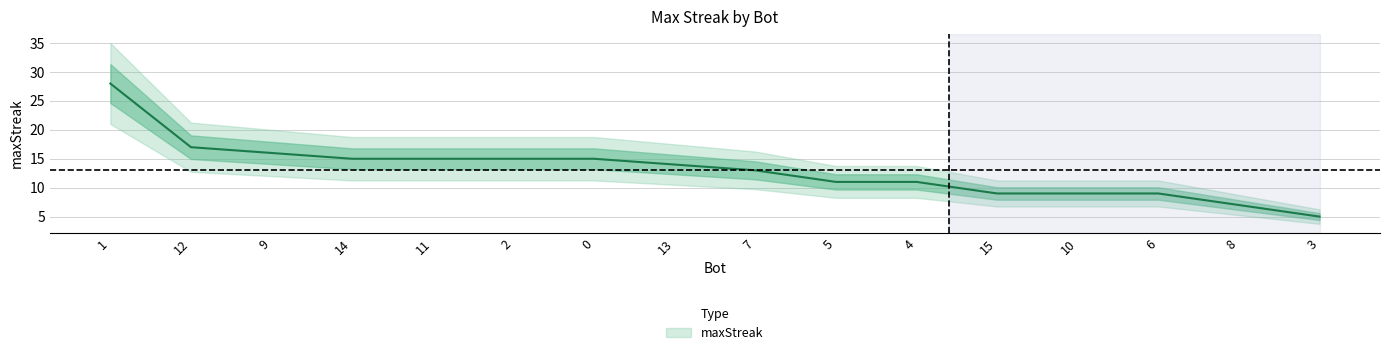

What is the change in value from 1 to 11?

-13